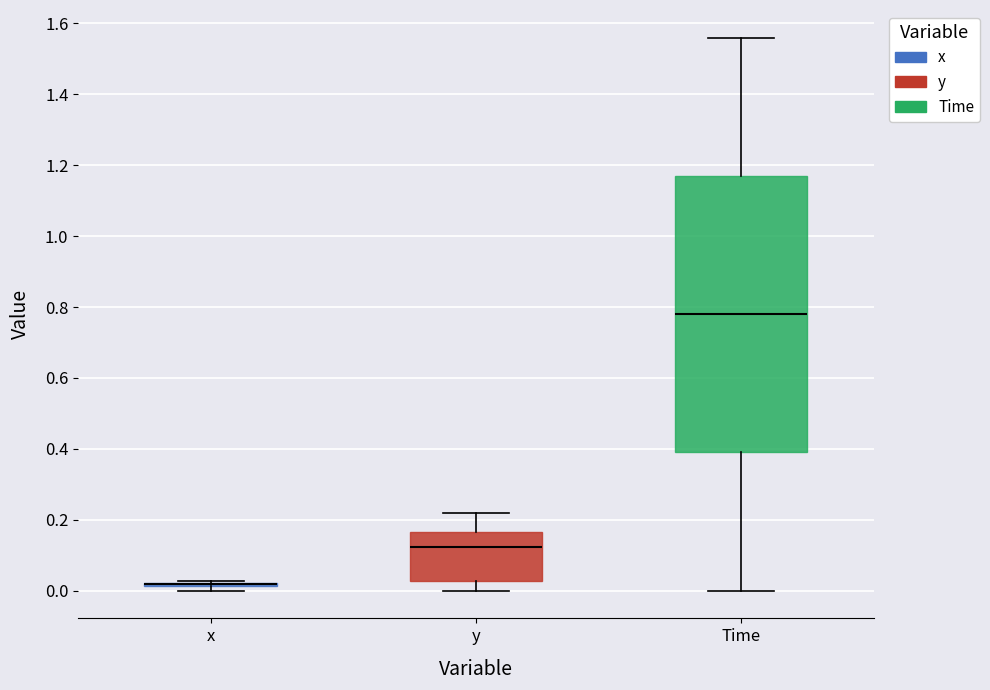

Reading left to right, transcribe this box plot: for each box, give where its median line is, the range the box spans, and where its two whiskers end, as read against the y-axis. The values are not printed on the chart, so give them approximately, as read against the axis.

x: box collapsed to a line at 0.02, whiskers 0.00 to 0.02
y: median 0.12, box 0.02 to 0.16, whiskers 0.00 to 0.22
Time: median 0.78, box 0.40 to 1.18, whiskers 0.00 to 1.56